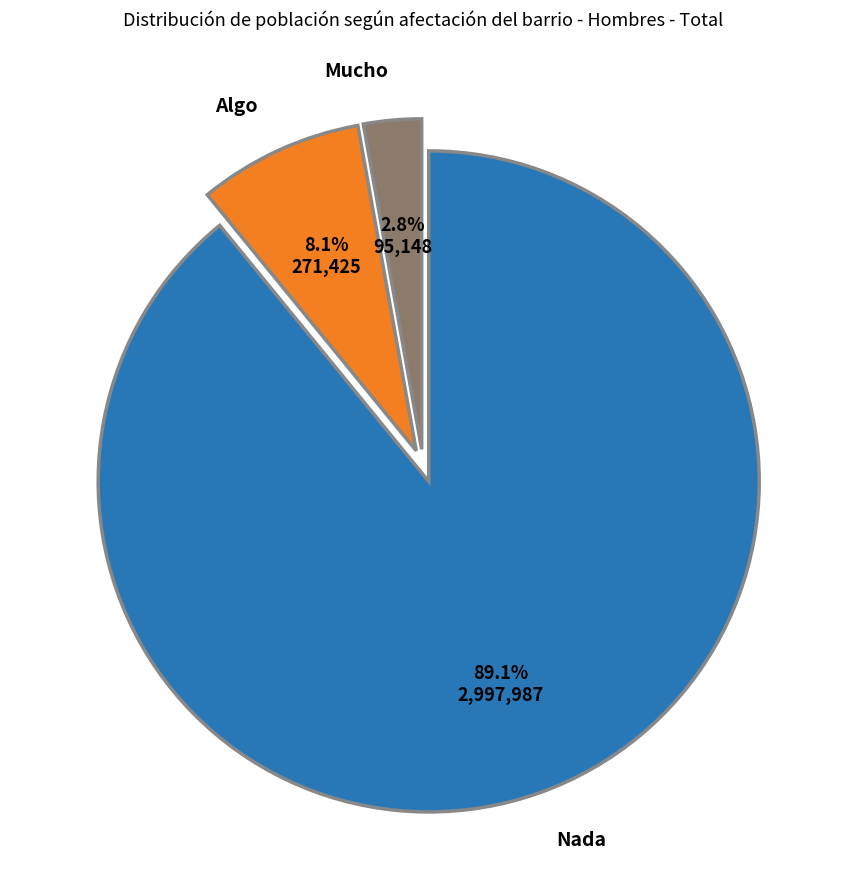

Is there any slice that represents more than half of the pie?

Yes